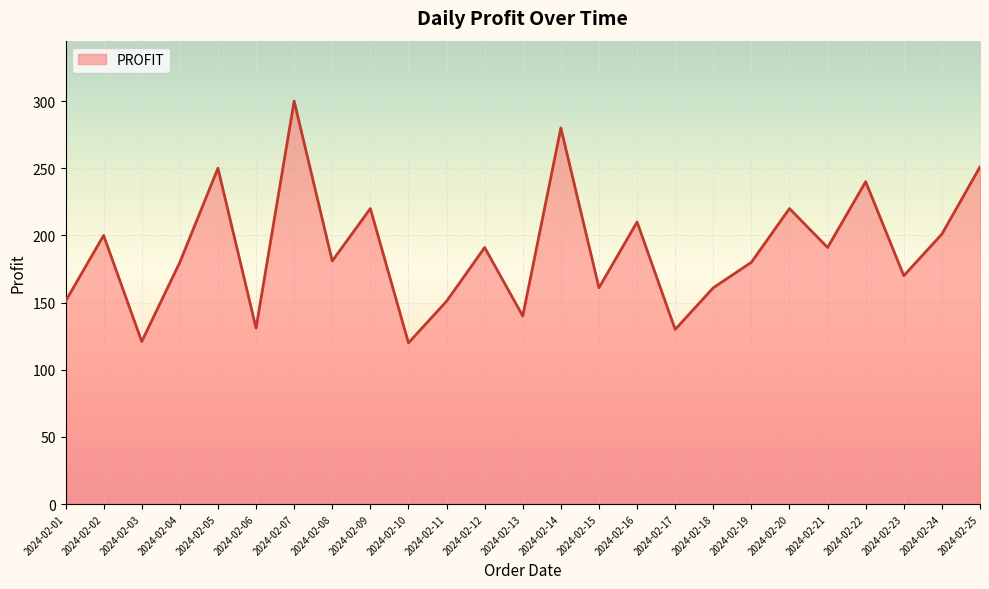

The value at 2024-02-18 is 161. True or false?

True